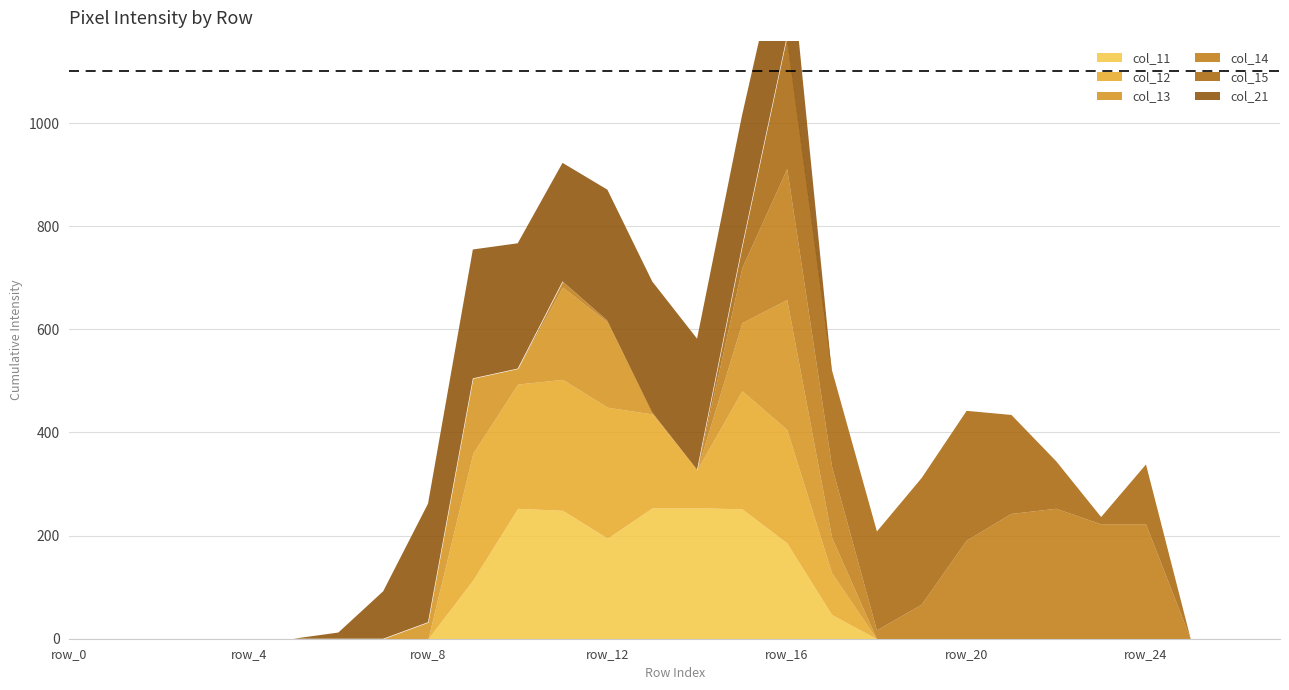

At which category is the sum across all series the highest?

row_16